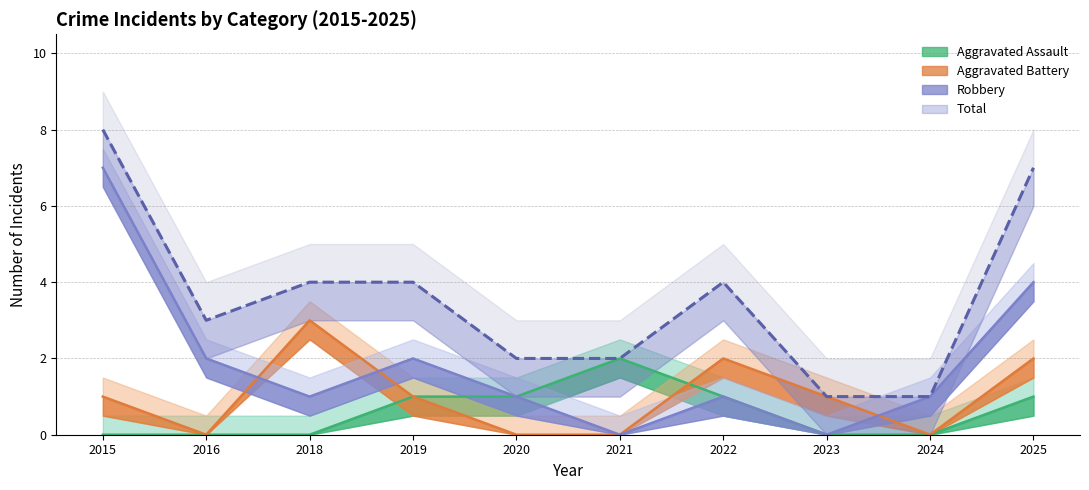

At which category does Robbery reach its first local peak?

2019